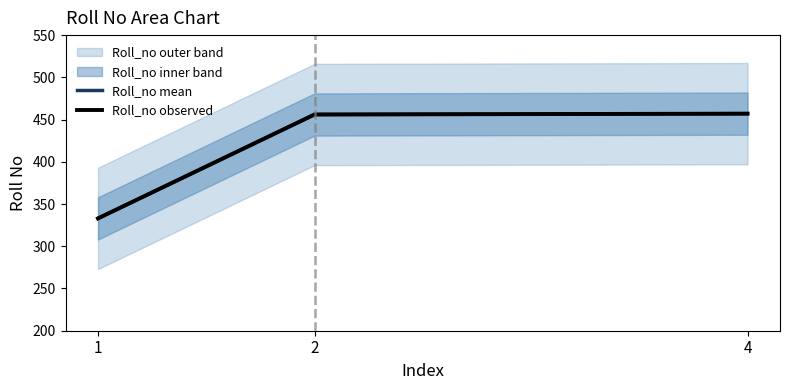

Which label corresponds to the smallest value in the chart?

1